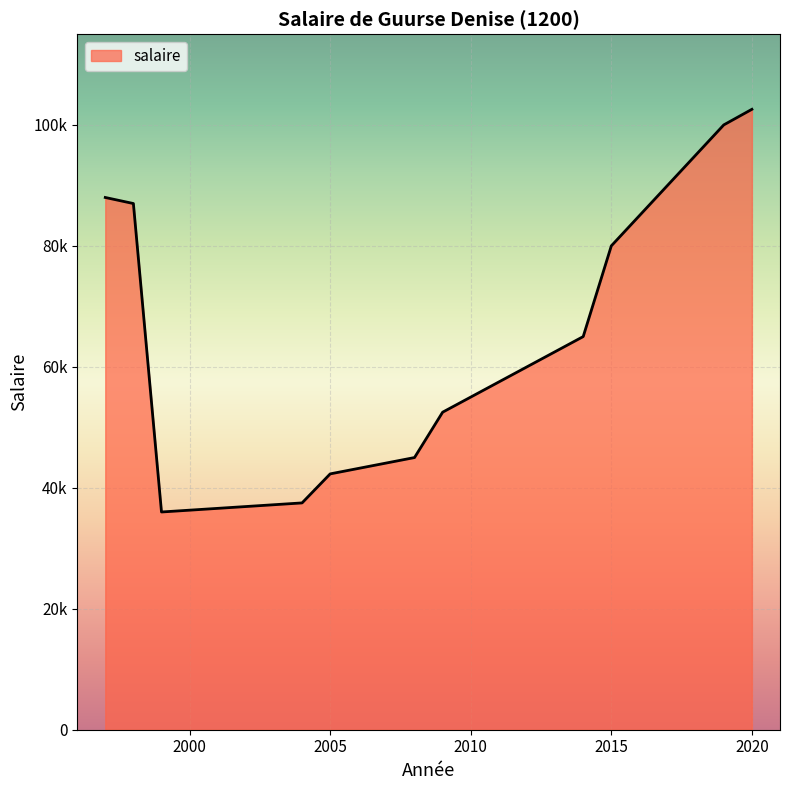

Does the chart have visible grid lines?

Yes